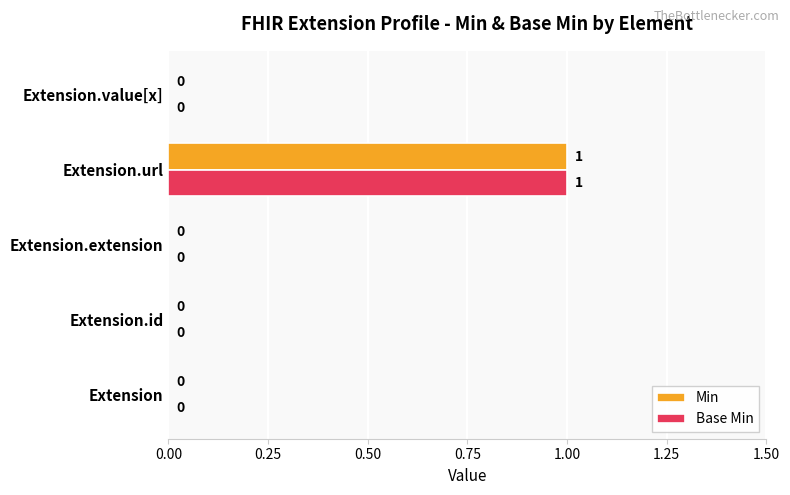

How many Min values are between 0 and 1?

5